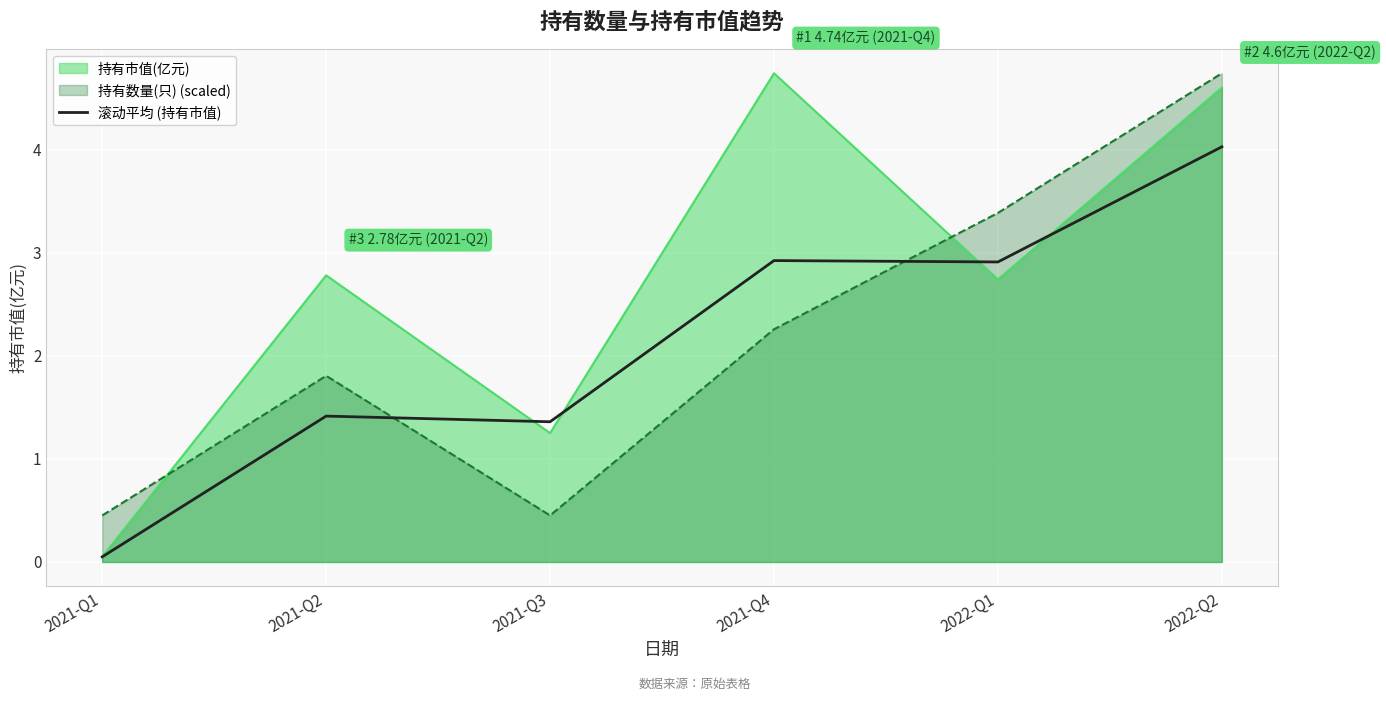

Which label corresponds to the smallest value in the chart?

2021-Q1